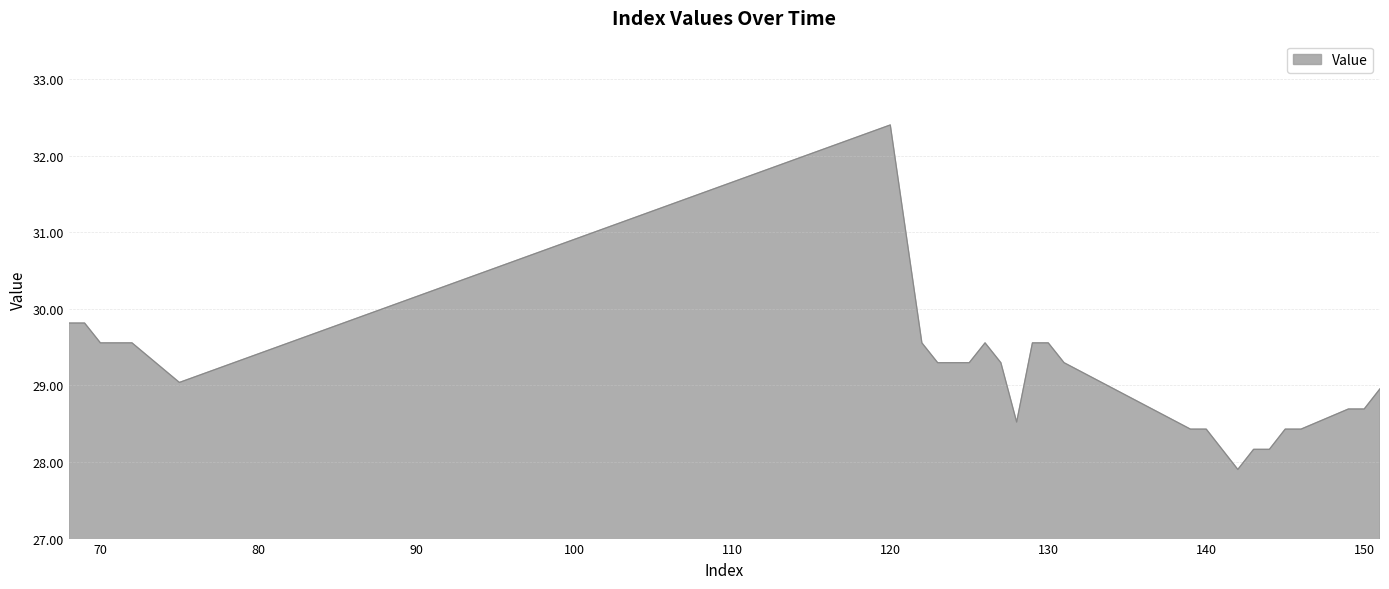

What is the greatest value displayed?

32.4